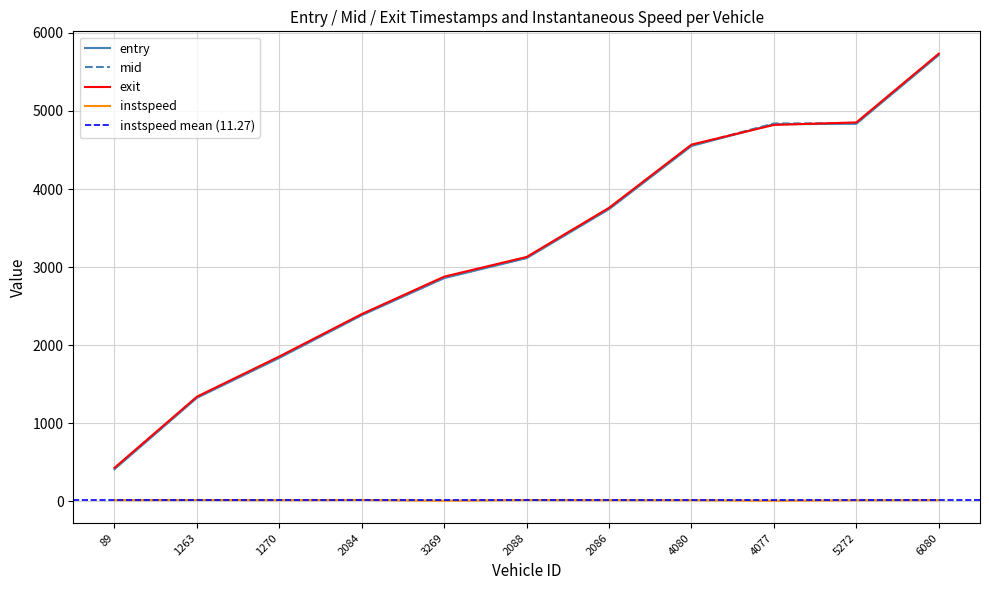

List the labels in order of instspeed value, largest first.

2084, 1263, 2088, 6080, 89, 1270, 2086, 4080, 5272, 3269, 4077